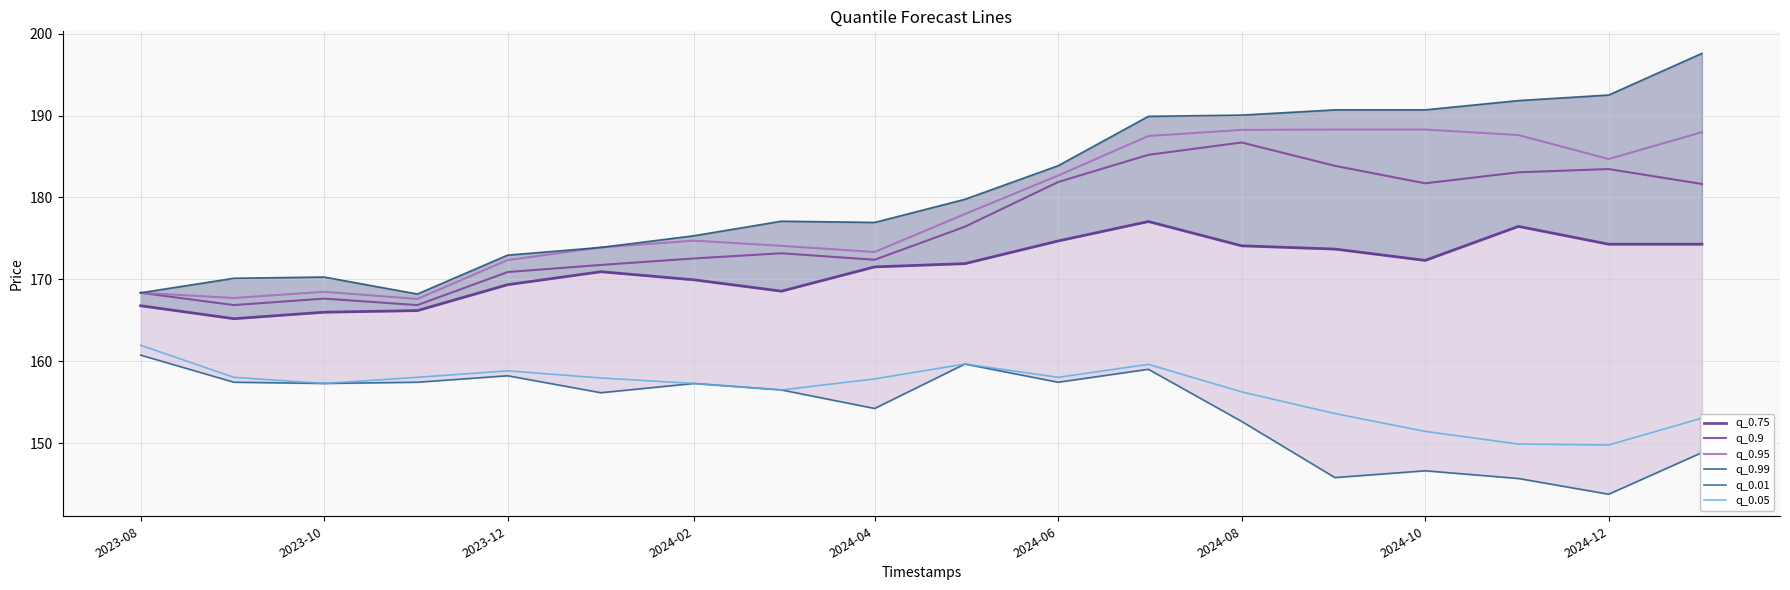

True or false: q_0.9 and q_0.05 cross at least once.

False